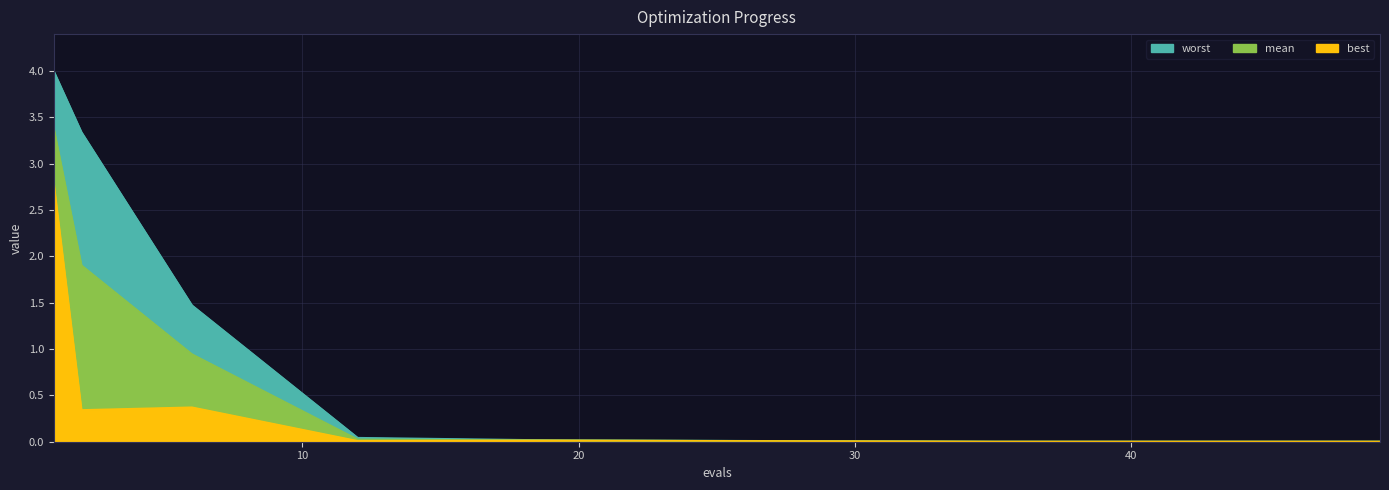

Which series has the largest total across all categories?

worst